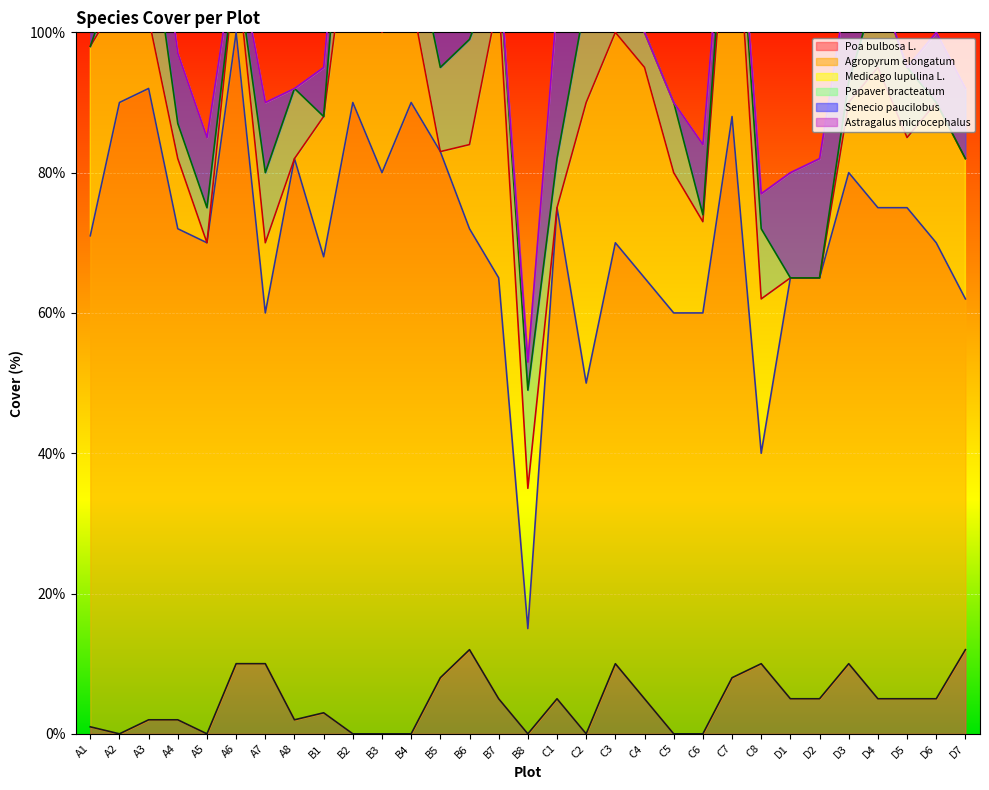

True or false: Poa bulbosa L. has a value of 0 at C5.

True